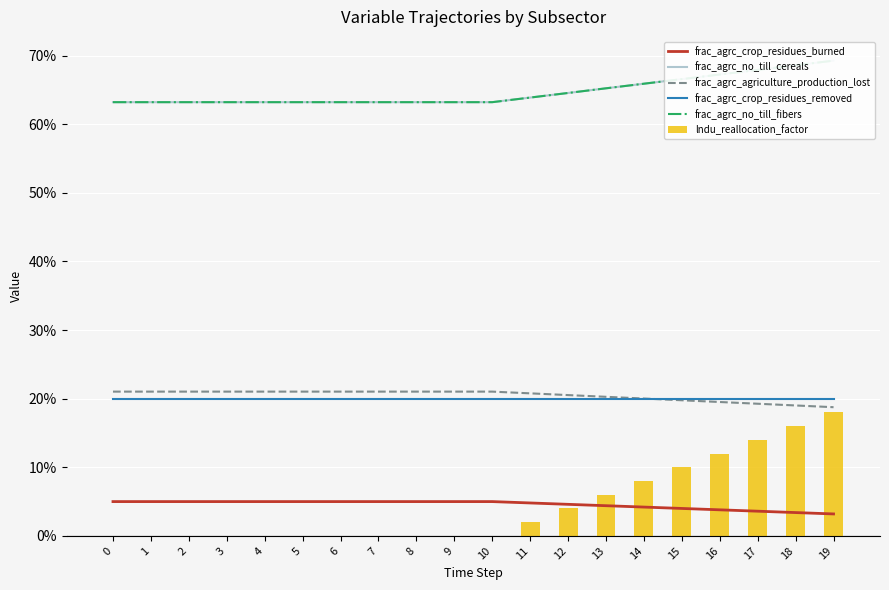

The value of frac_agrc_no_till_fibers at 9 is 0.9. True or false?

False